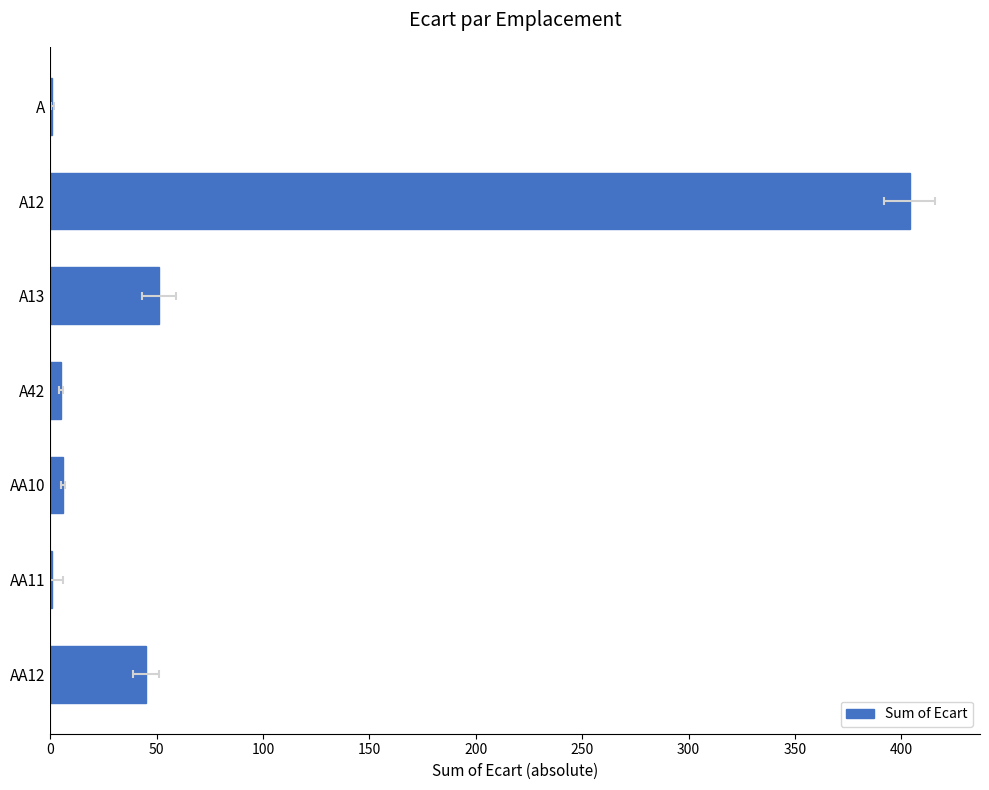

What is the greatest value displayed?

404